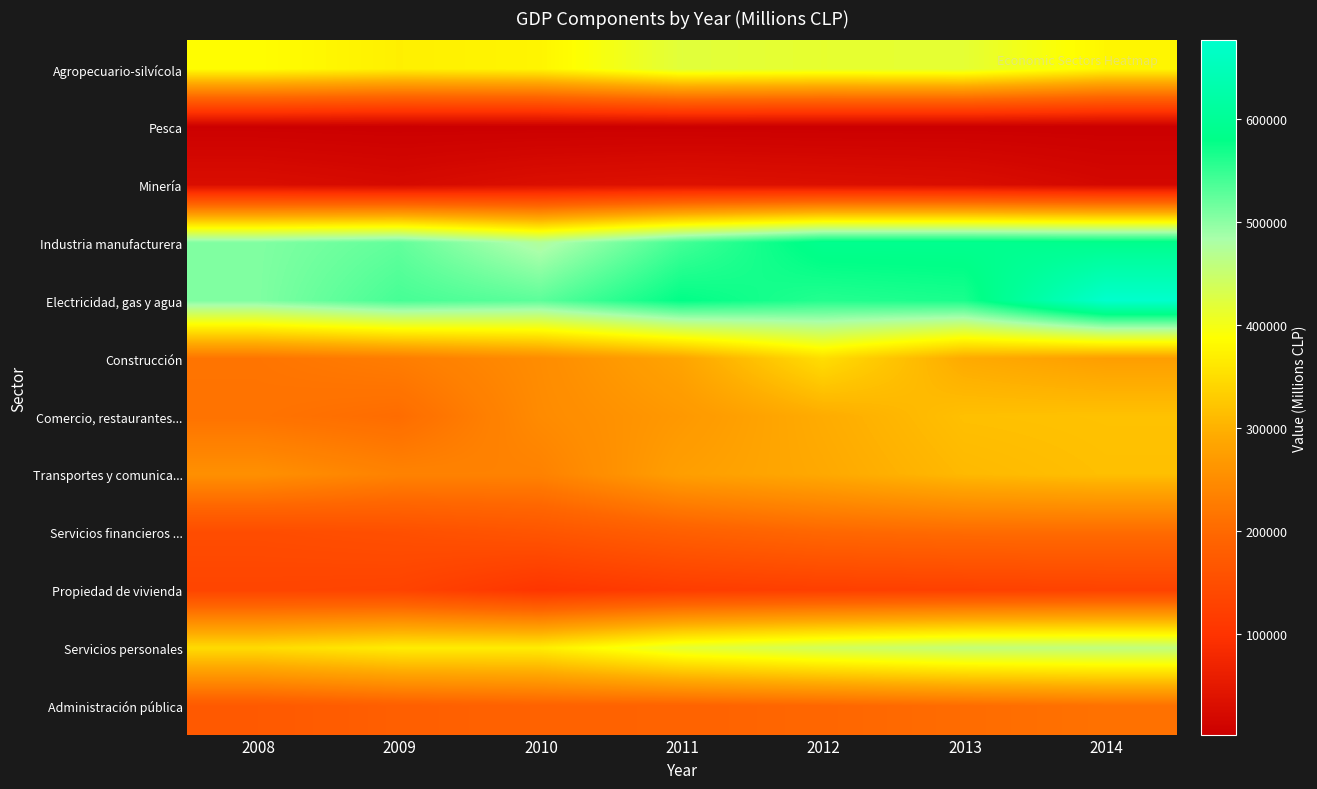

Count the number of categories in the chart.

7